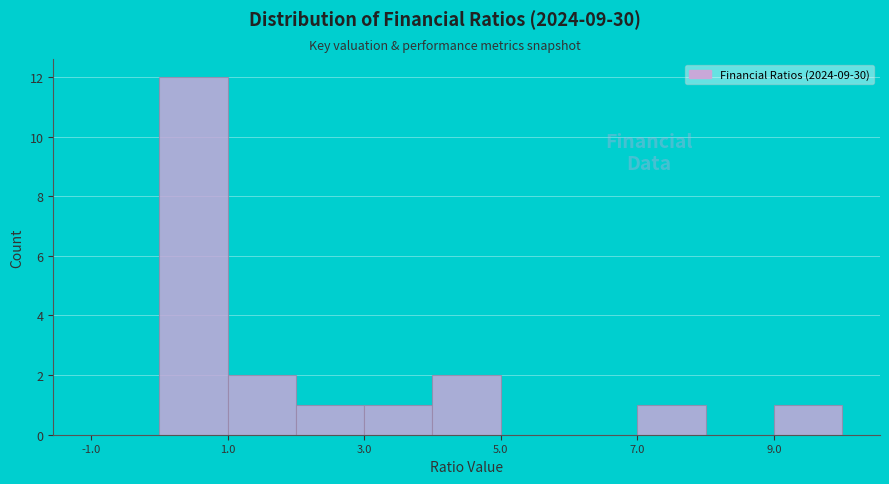

How tall is the bar that spans 1 to 2 on the x-axis? The values are not printed on the chart, so give them approximately, as read against the axis.

2